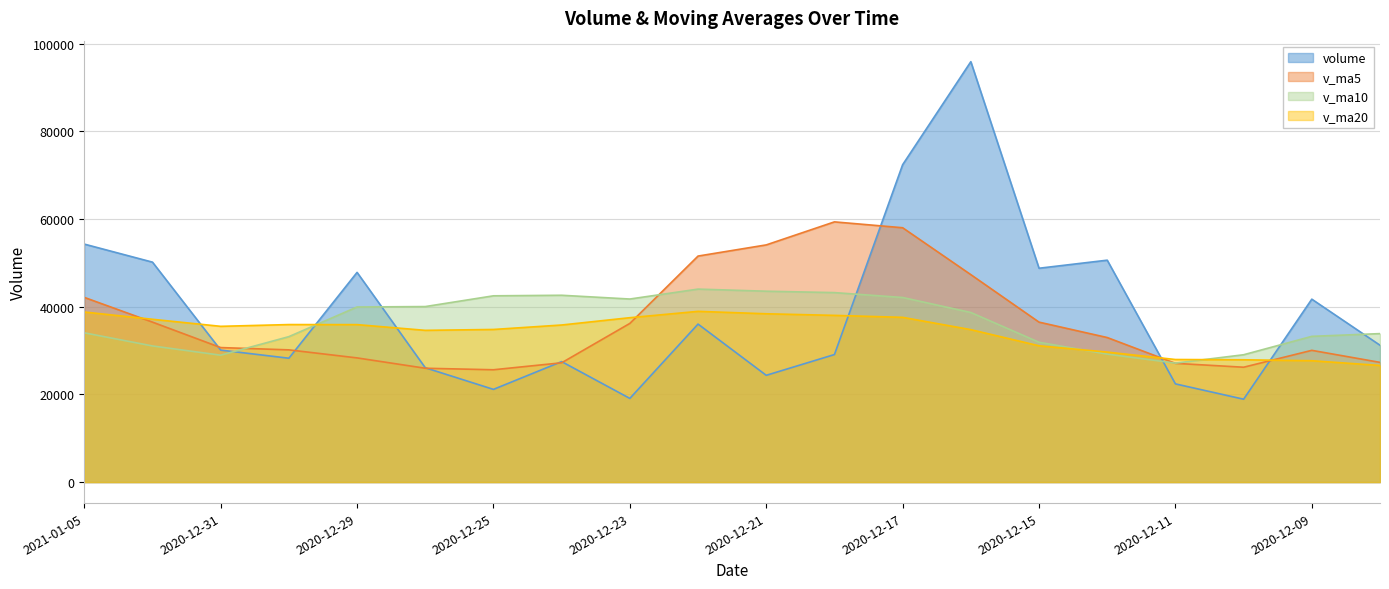

What is the label of the 13th point from the right?

2020-12-24